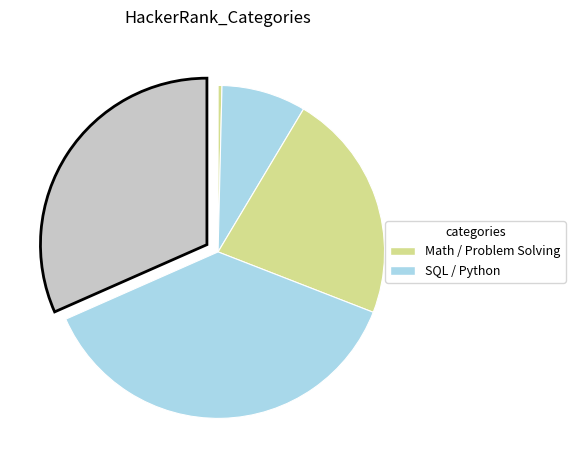

Count the number of slices in the pie.

5